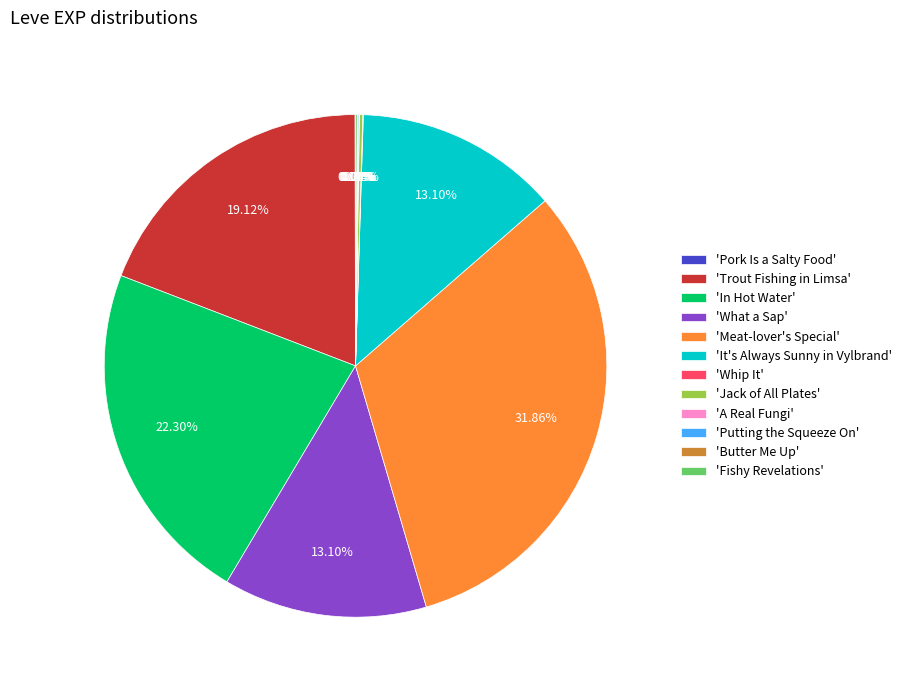

Combined, do 'Trout Fishing in Limsa' and 'It's Always Sunny in Vylbrand' account for over 50%?

No